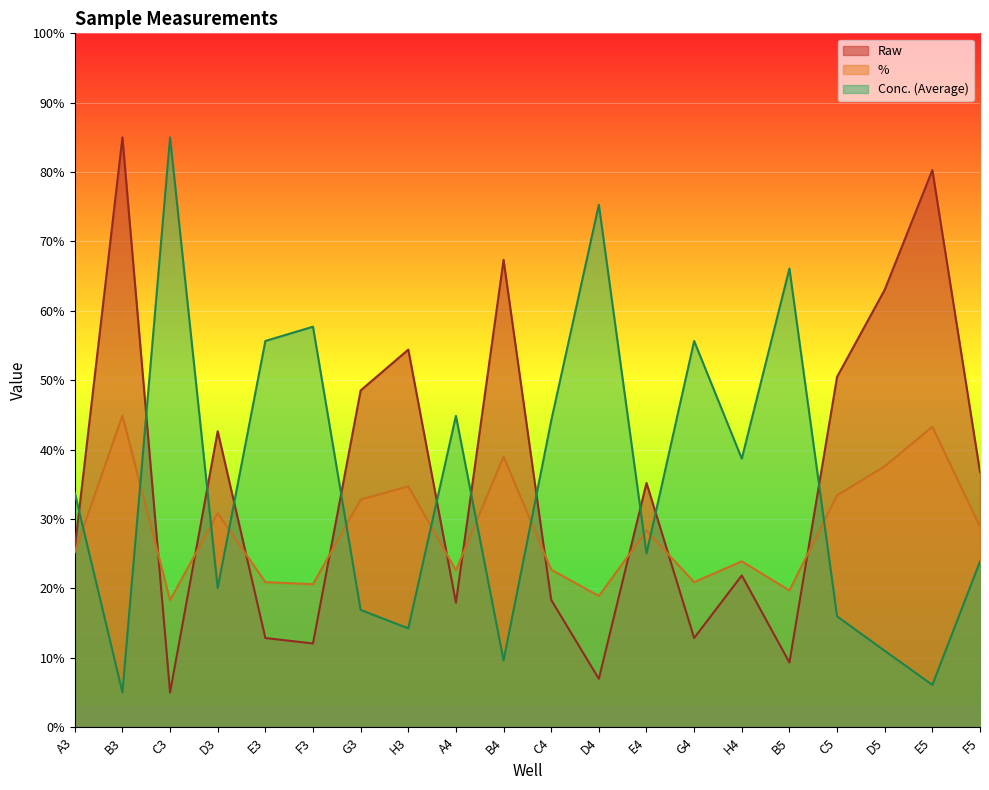

What is the difference between the Conc. (Average) values at C4 and B5?

21.9